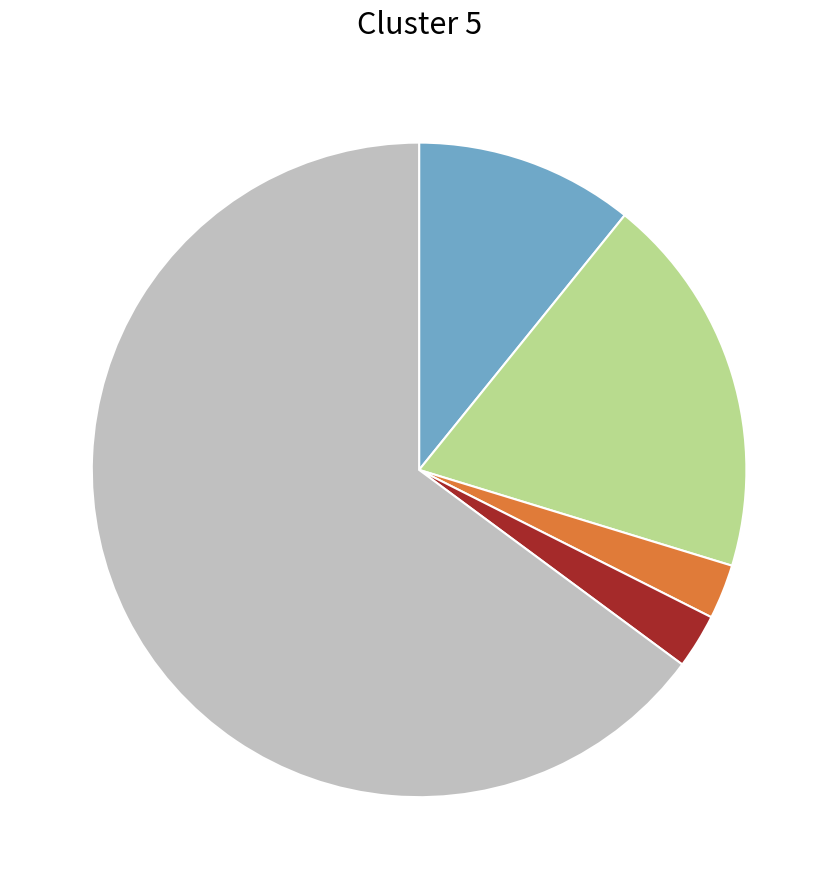

Is there any slice that represents more than half of the pie?

Yes